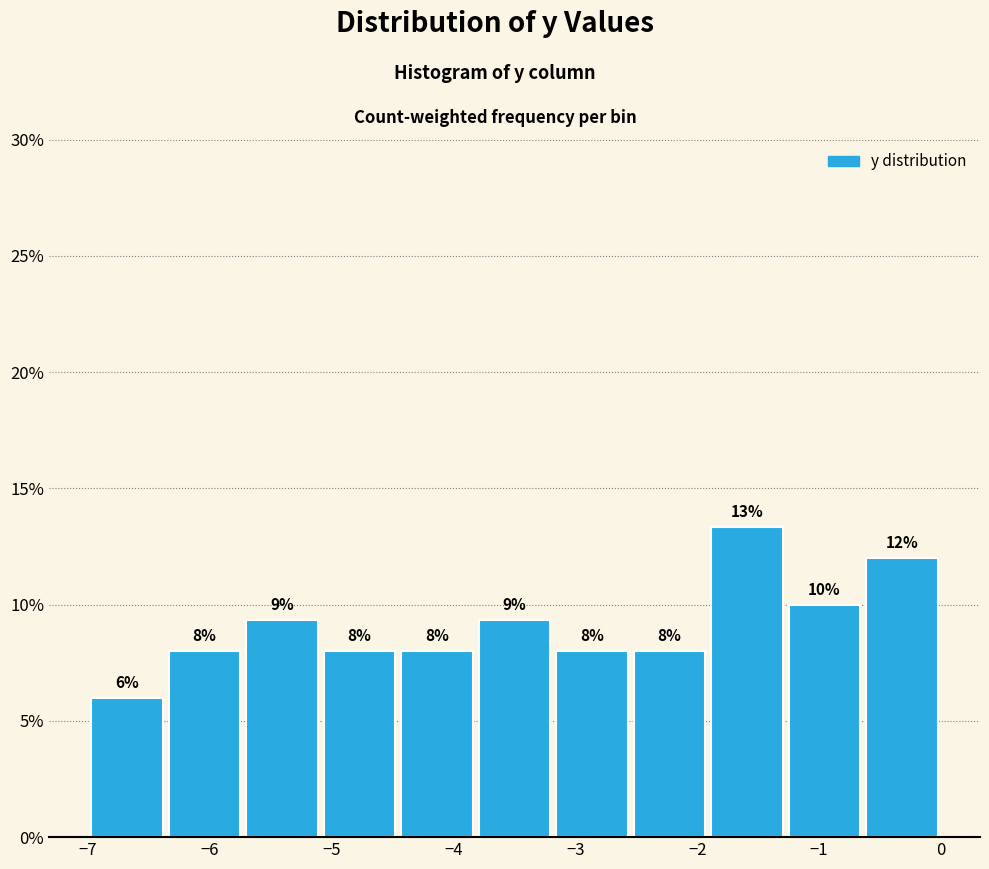

Which range on the x-axis has the tallest bar?

-1.9 to -1.3